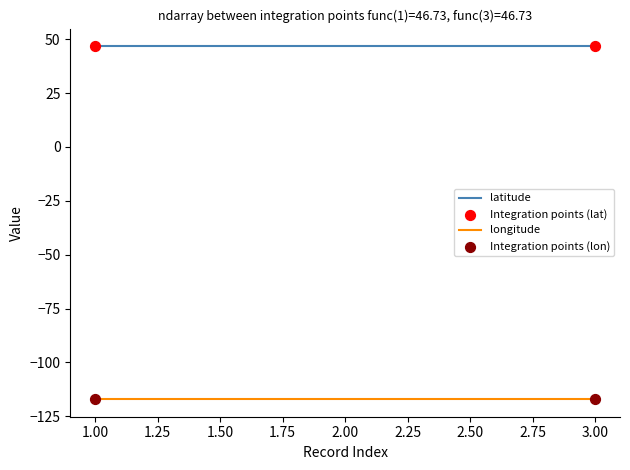

What is the difference between the highest and lowest values at 3.00?

163.7